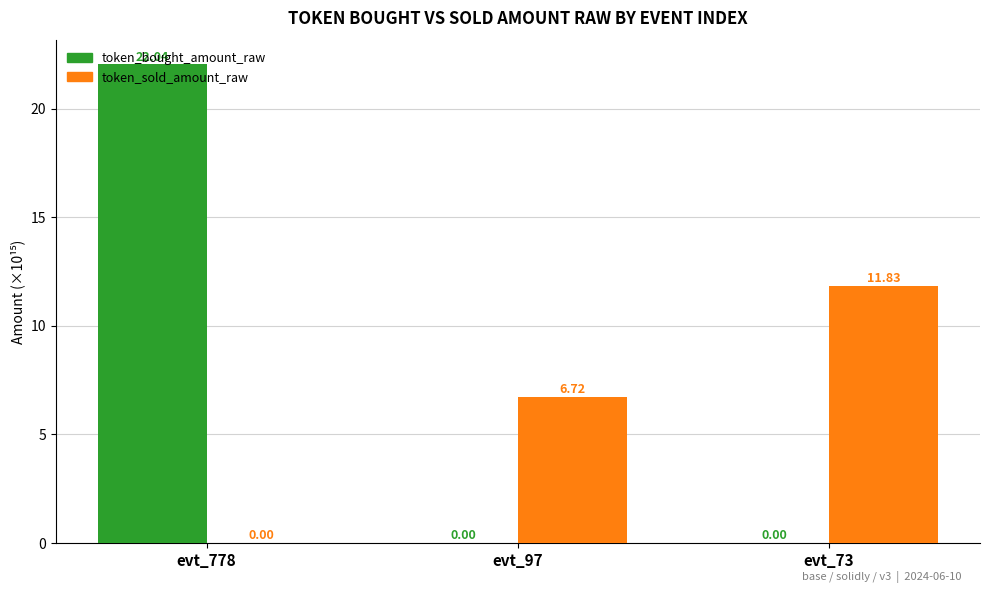

What is the approximate value of token_bought_amount_raw at evt_778?

22.0